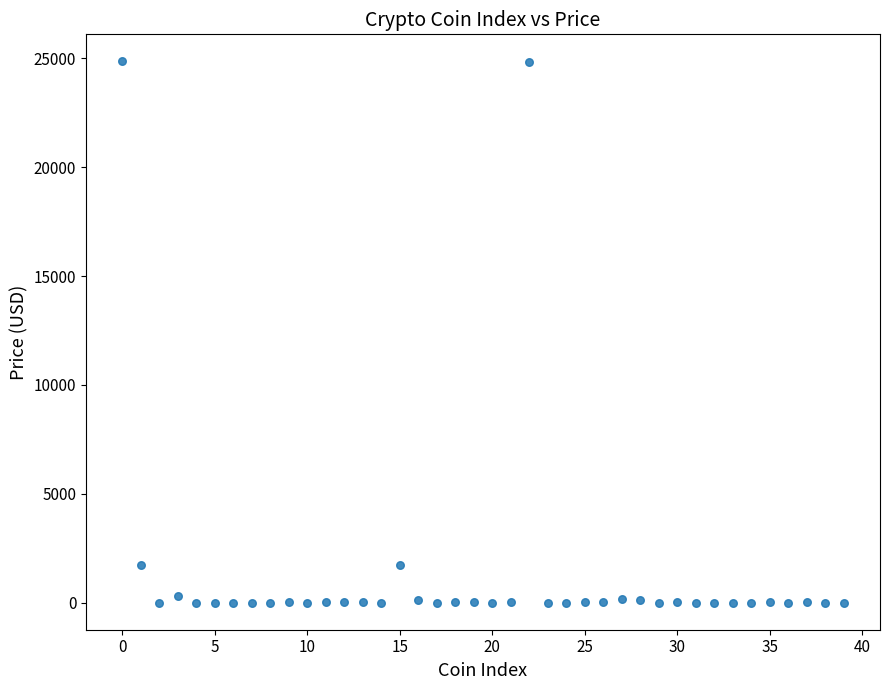

What is the range of Y values (max minus min)?

24860.9